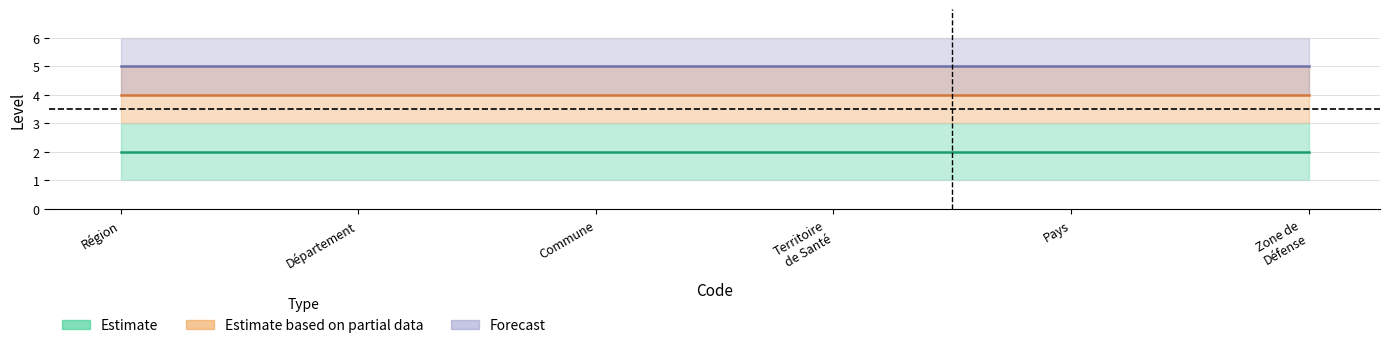

Rank the series by their maximum value, from lowest to highest.

Estimate, Estimate based on partial data, Forecast